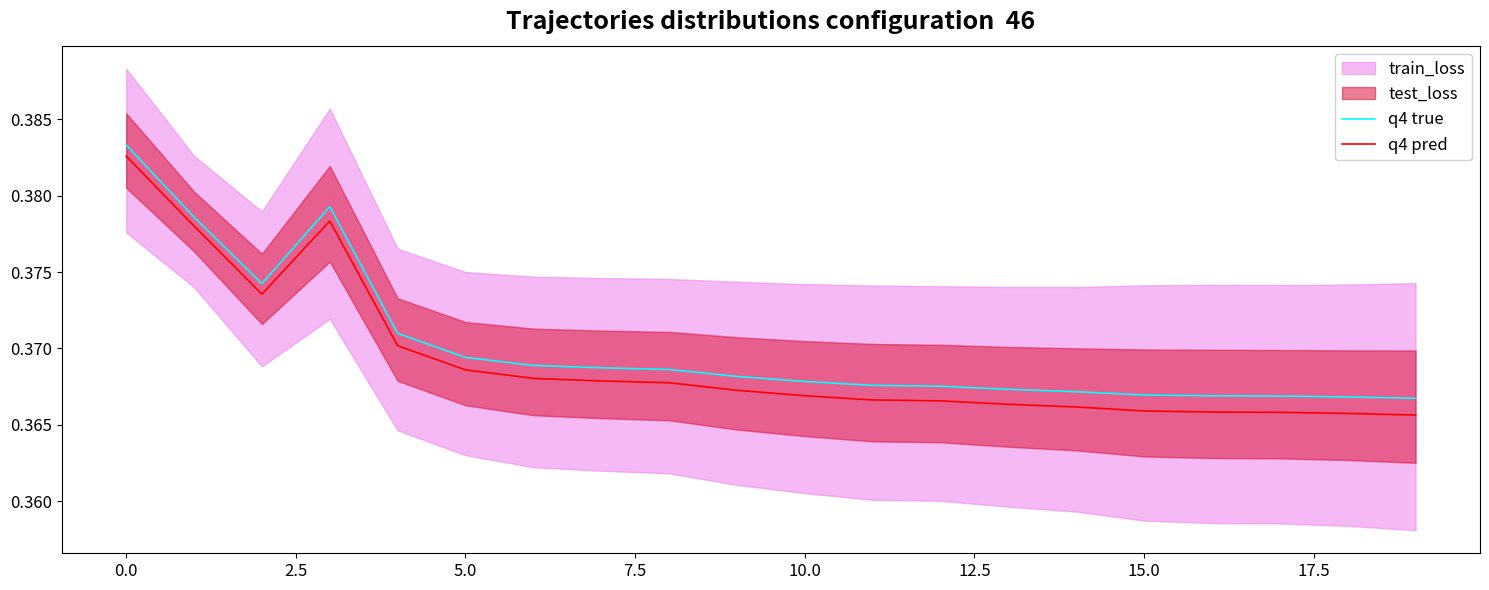

What is the average value of the q4 pred series?

0.4